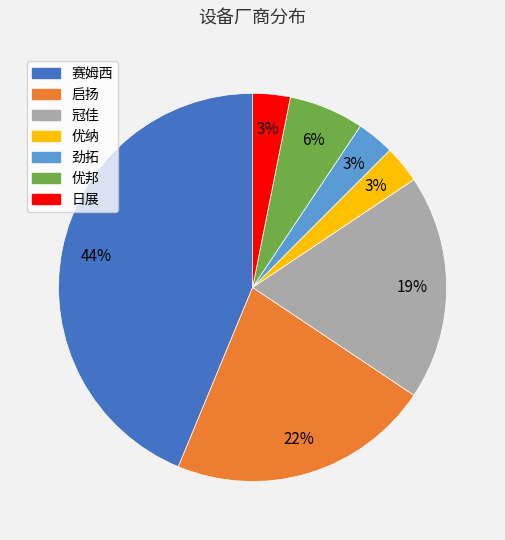

Which has a higher value, 冠佳 or 赛姆西?

赛姆西